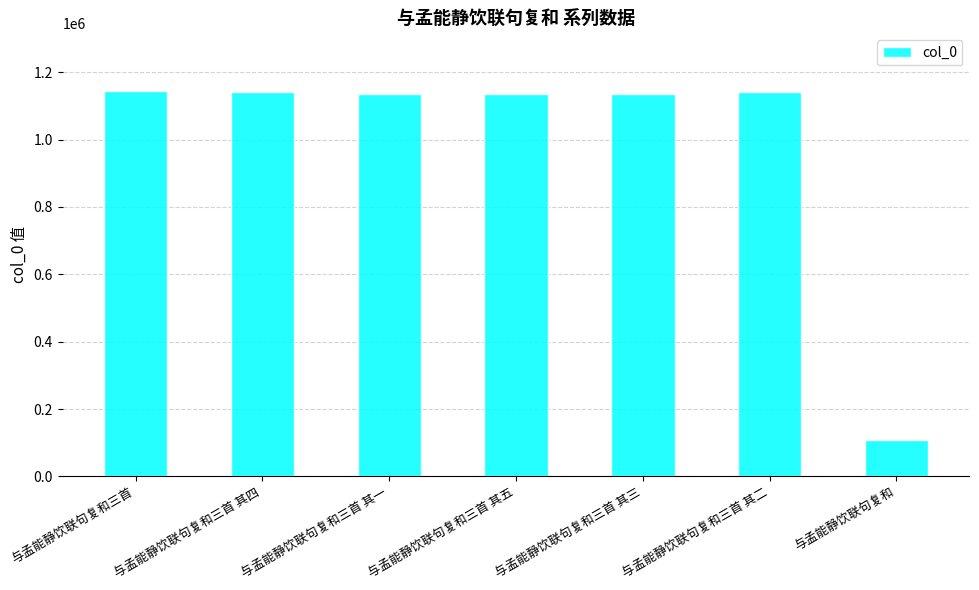

Count the number of categories in the chart.

7